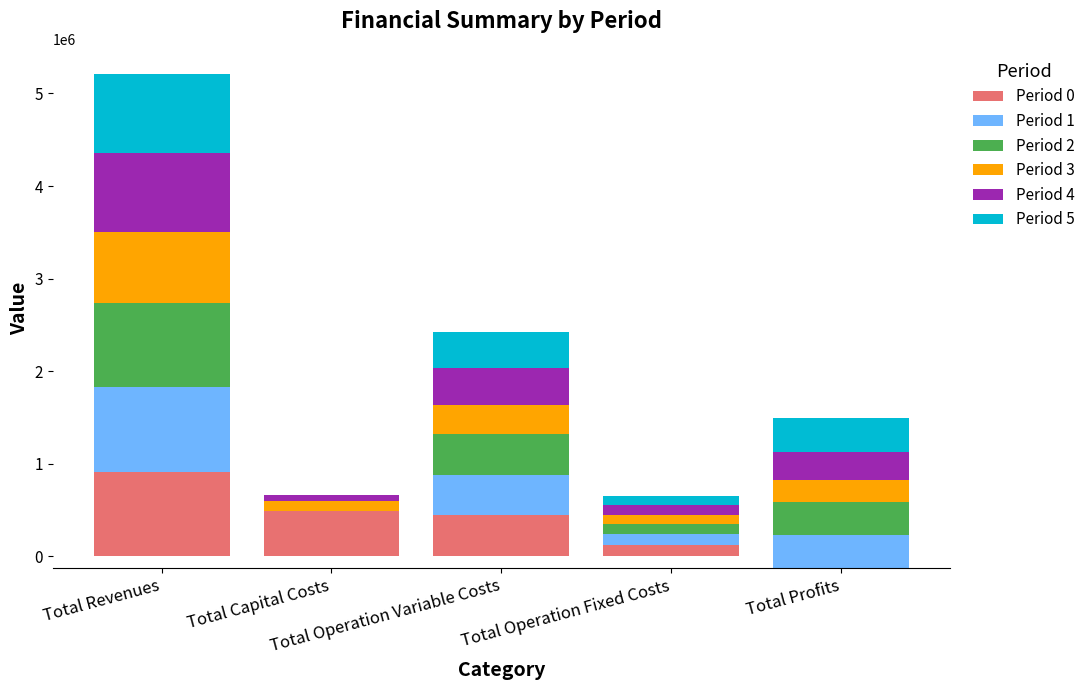

What is the total value across all series at Total Operation Fixed Costs?

649617.0